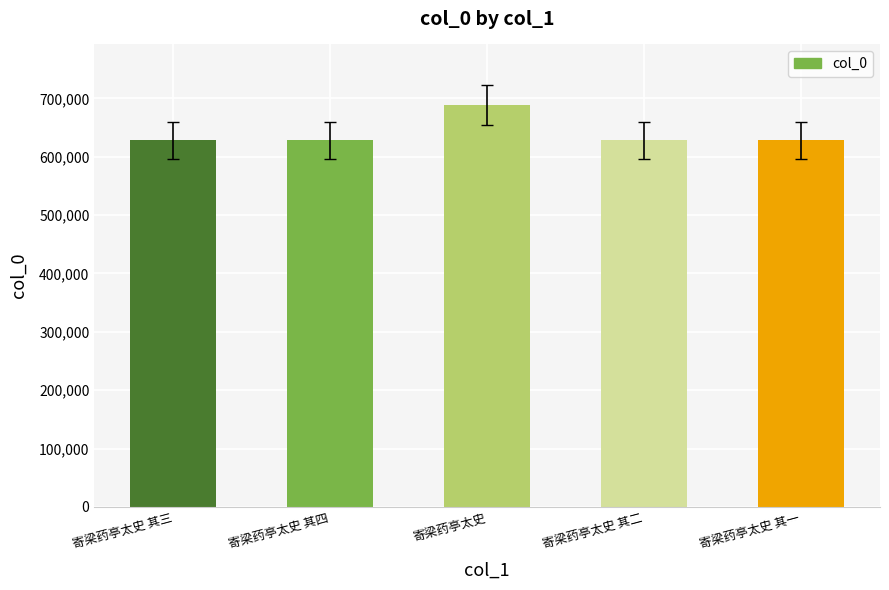

What is the sum of the values at 寄梁药亭太史 其三 and 寄梁药亭太史 其四?

1256251